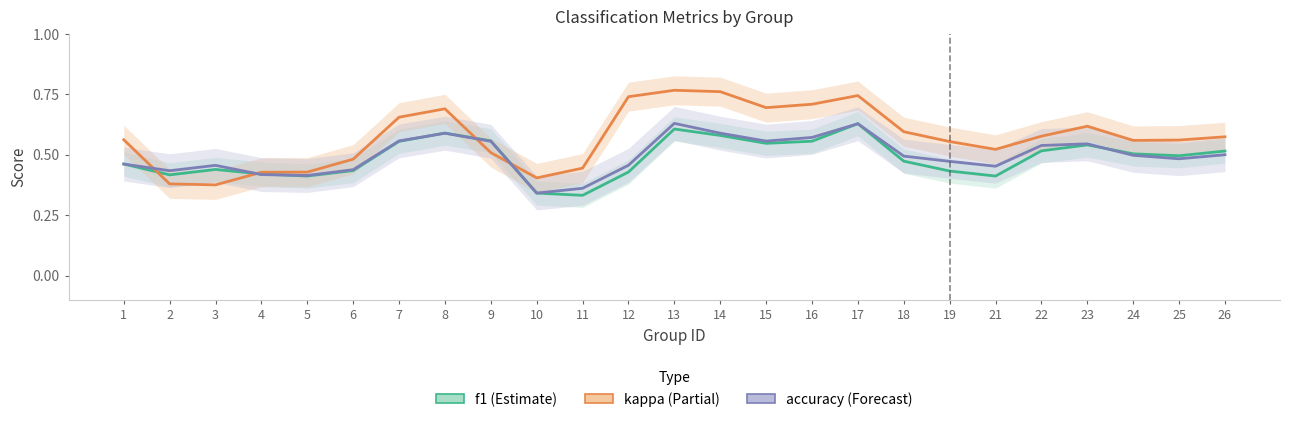

What is the sum of all f1 values?

12.2